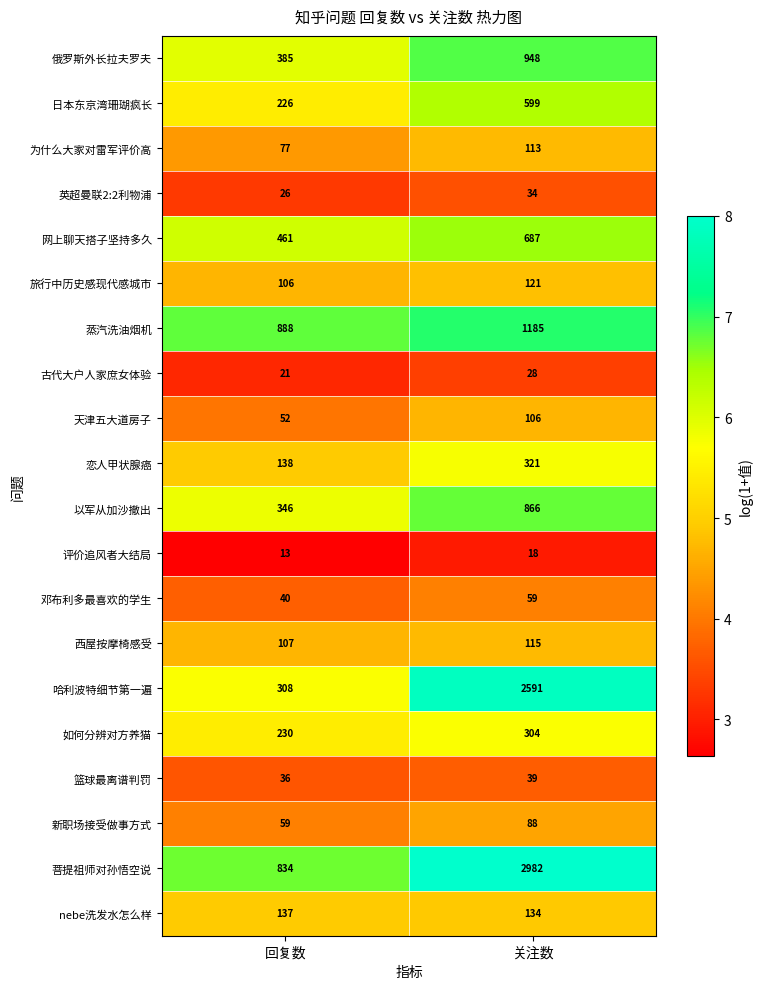

At which label is 日本东京湾珊瑚疯长 closest to 412?

回复数